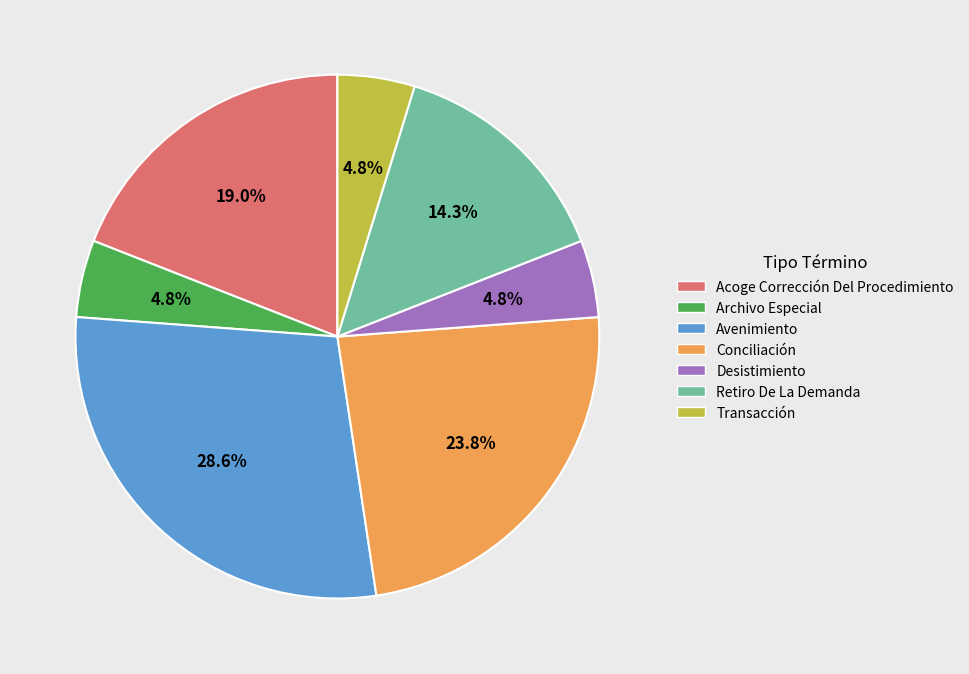

Approximately how many times larger is the value at Conciliación compared to Archivo Especial?

5.0